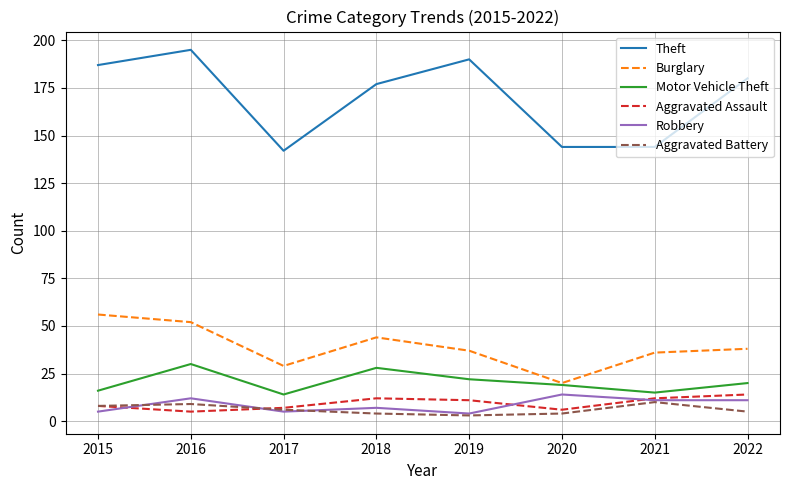

At which label does Burglary first exceed 38?

2015